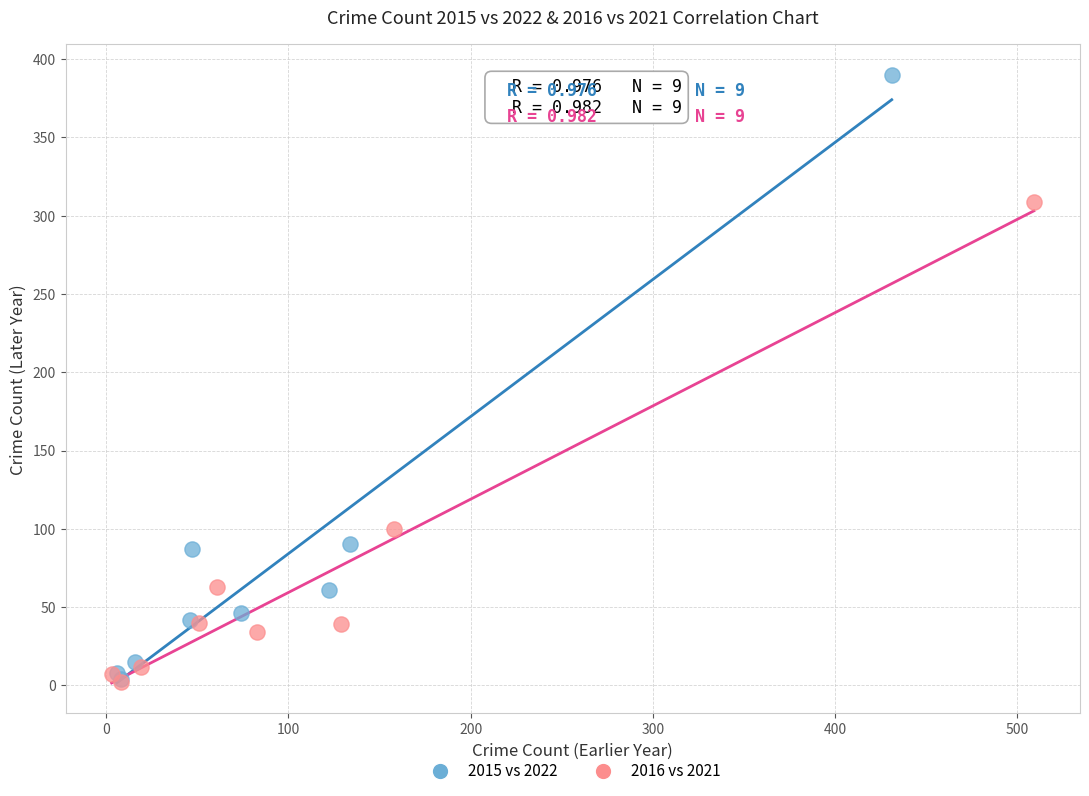

Which series has the largest Y range (max minus min)?

2015 vs 2022